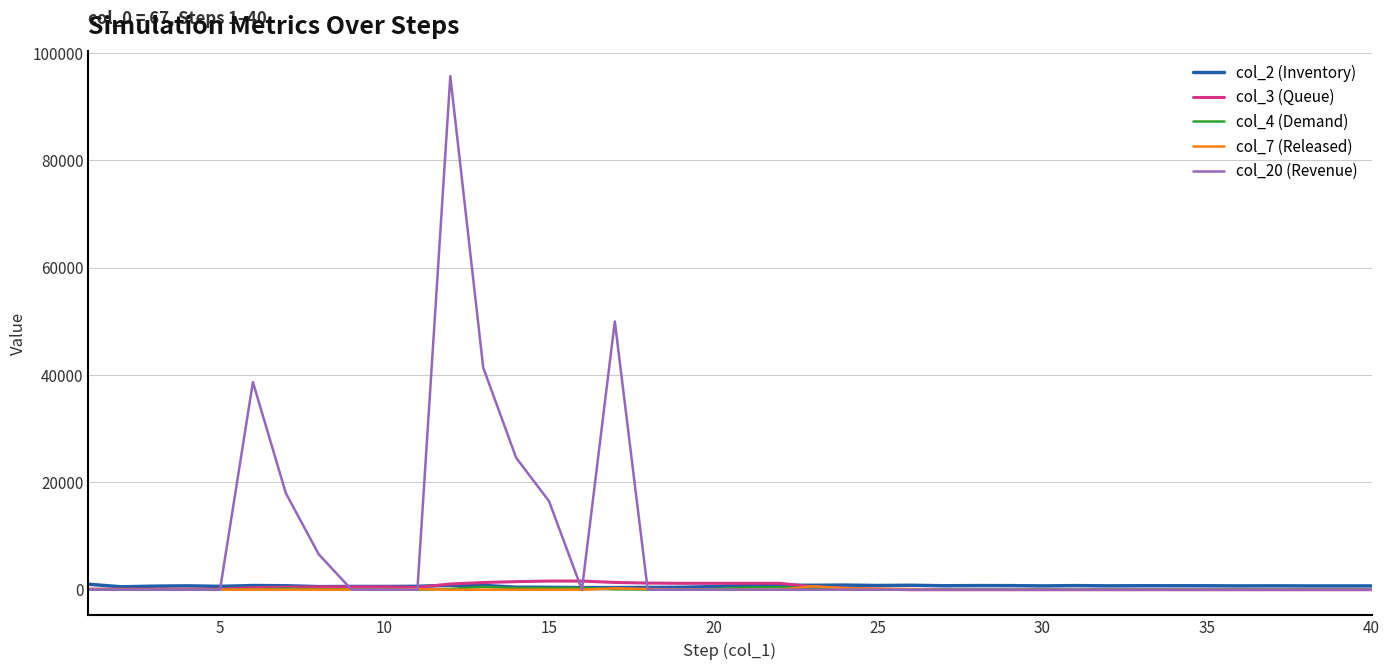

Which series has the largest total across all categories?

col_20 (Revenue)